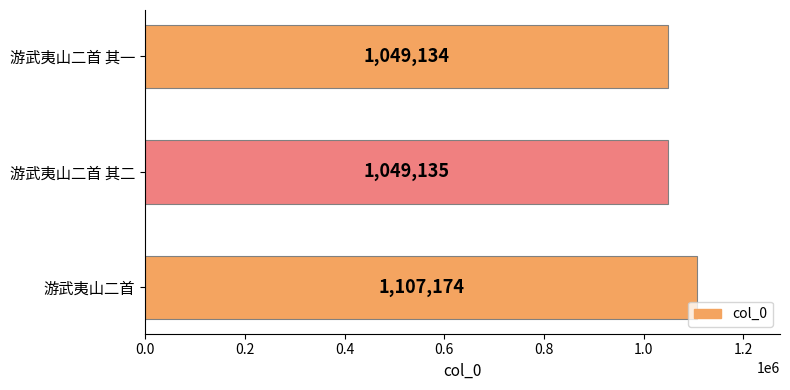

What is the smallest value displayed?

1049134